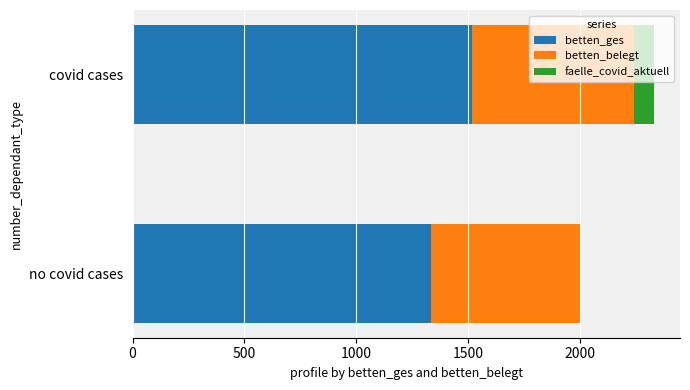

At which category is the sum across all series the highest?

covid cases